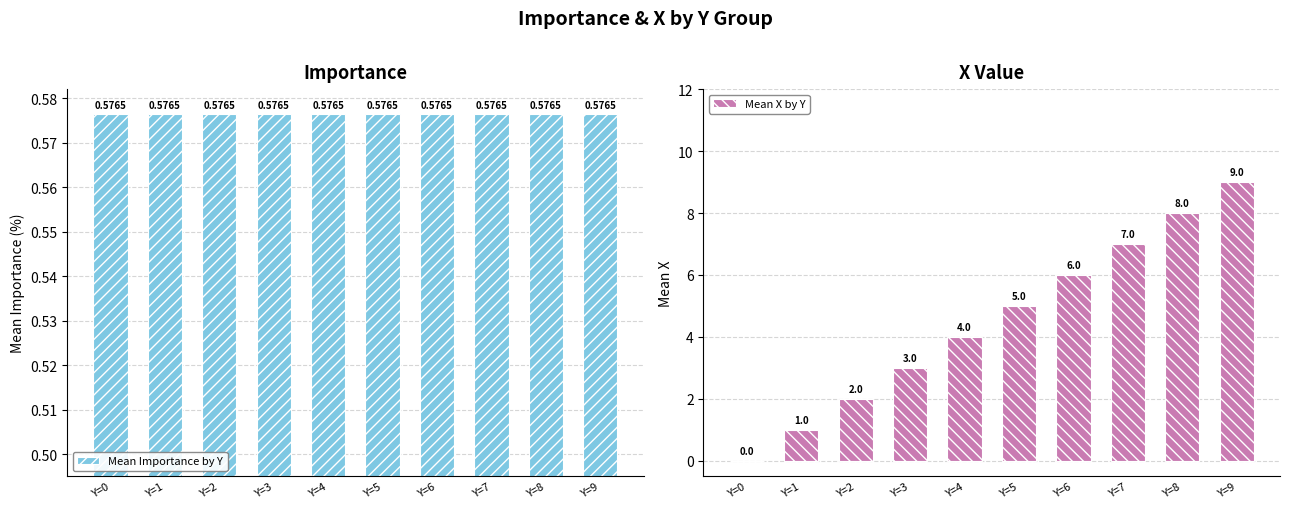

Reading right to left, extract all data points from this chart.

Mean Importance by Y: 0.6	0.6	0.6	0.6	0.6	0.6	0.6	0.6	0.6	0.6
Mean X by Y: 9.0	8.0	7.0	6.0	5.0	4.0	3.0	2.0	1.0	0.0